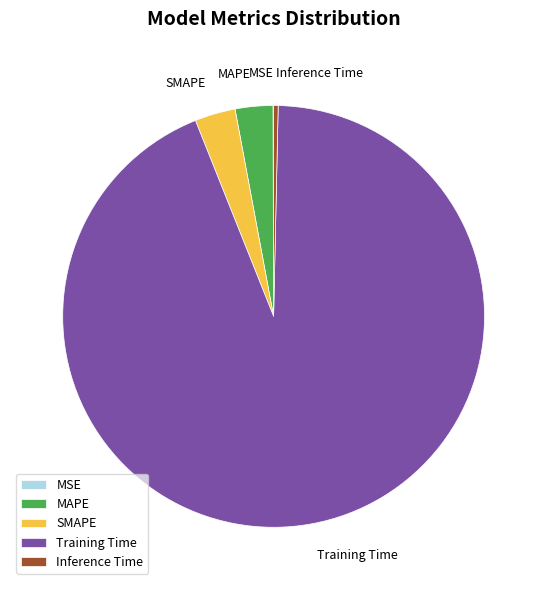

Which category has the biggest portion of the pie?

Training Time